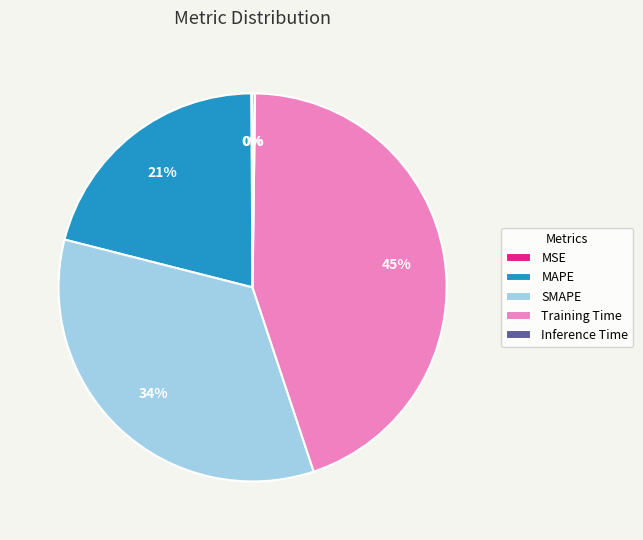

What percentage is the MAPE slice, to the nearest percent?

21%